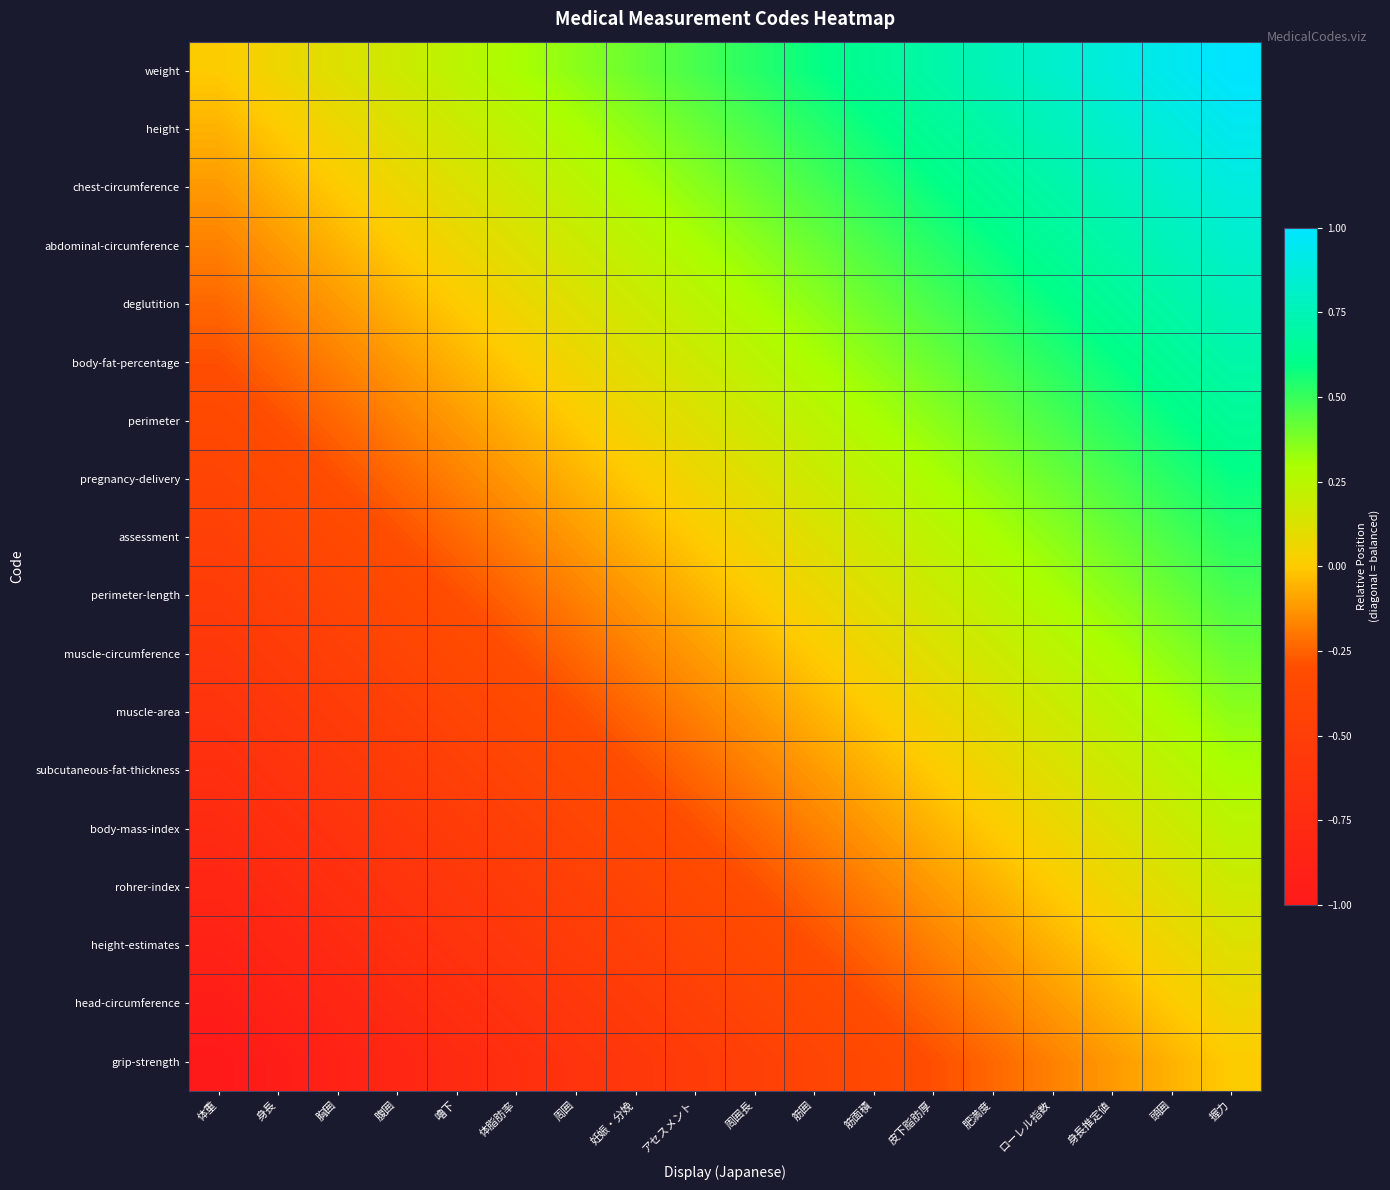

Which series has the largest total across all categories?

weight